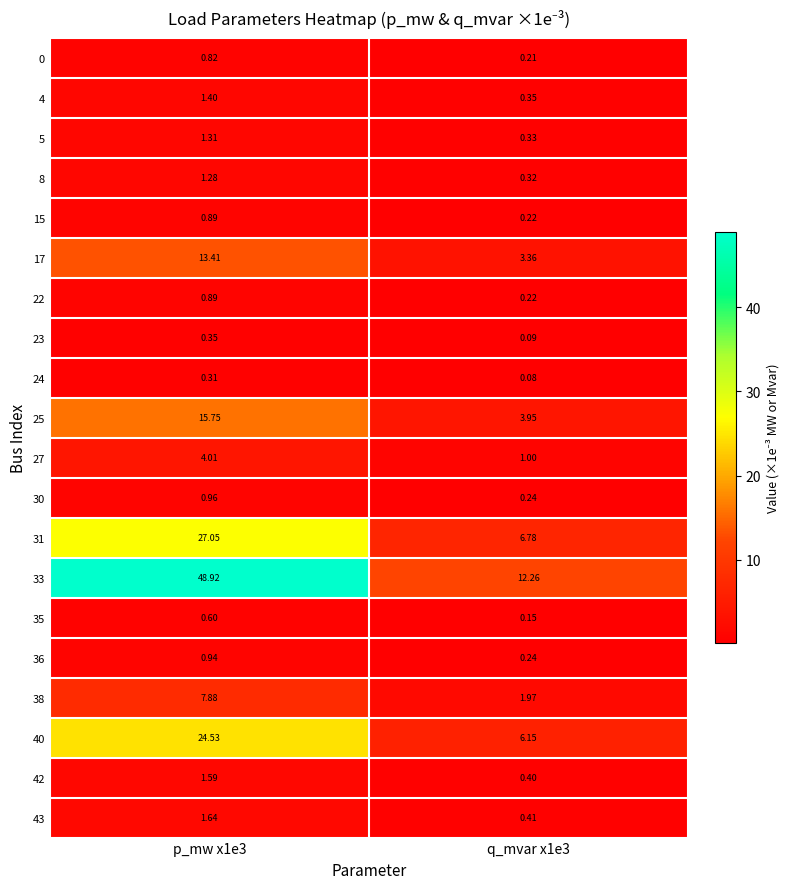

Is the value of 0 at q_mvar x1e3 greater than the value of 23 at p_mw x1e3?

No